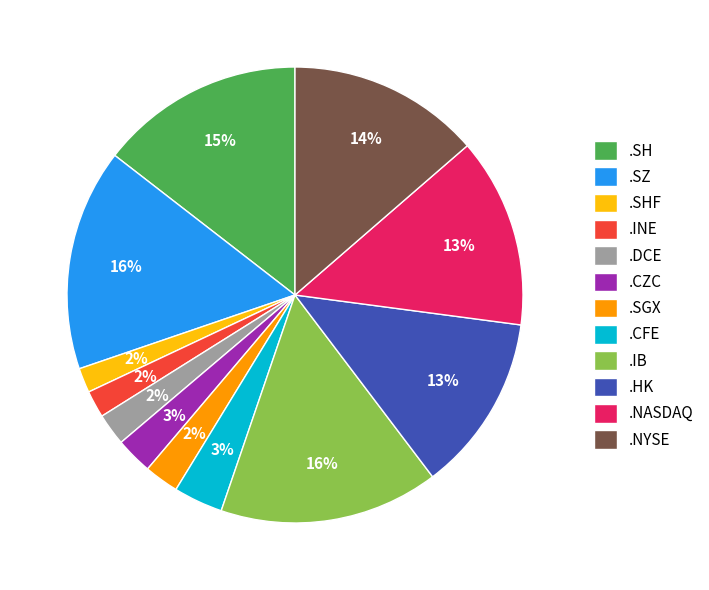

Is there a majority slice in this chart?

No